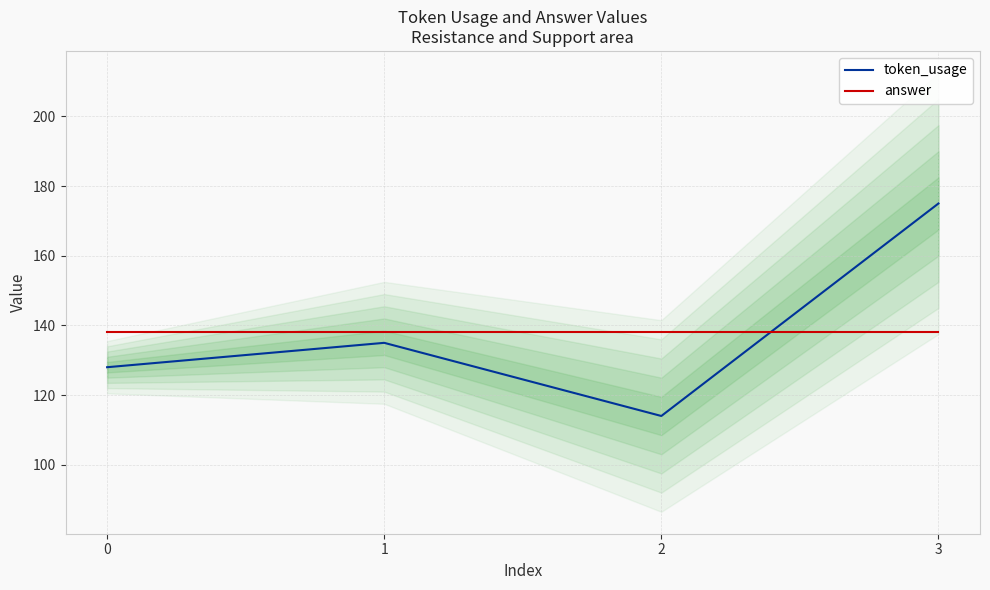

What is the approximate value of token_usage at 0?

128